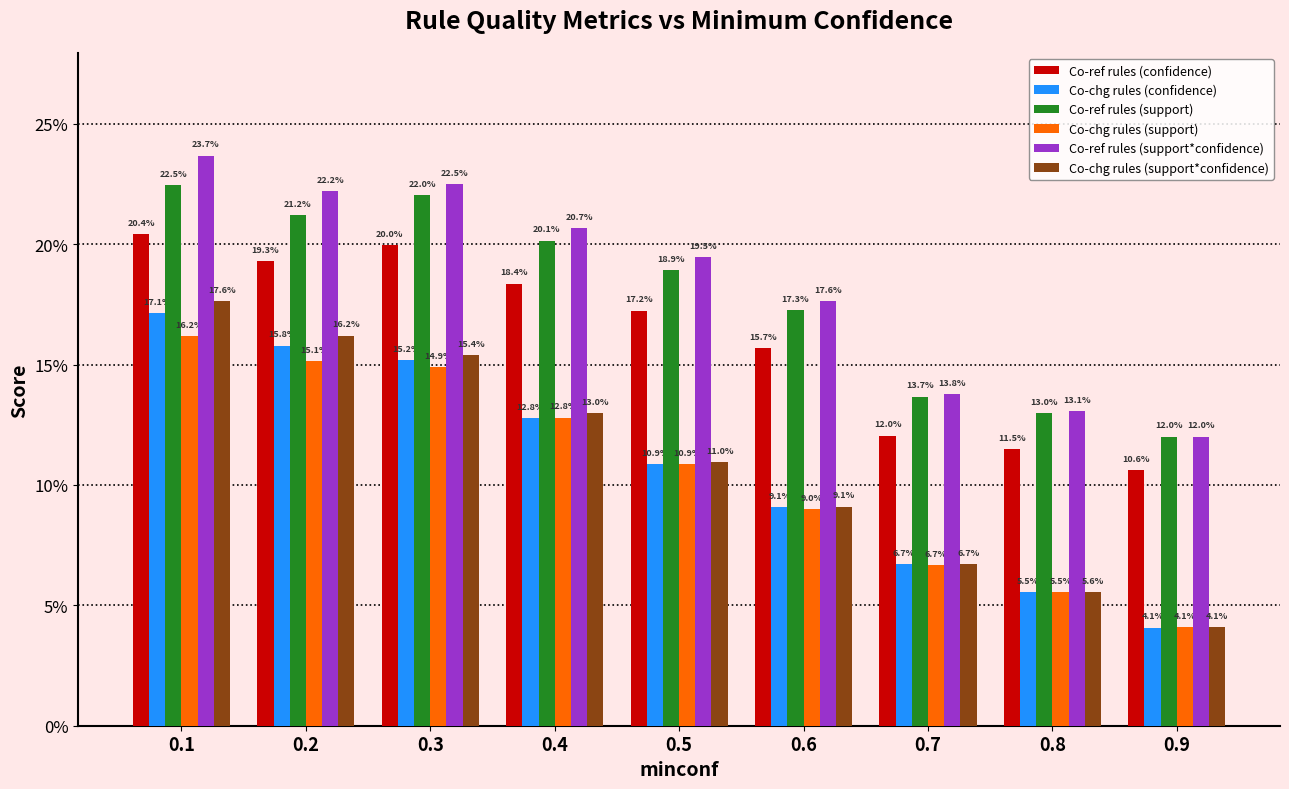

Does the chart contain stacked bars?

No